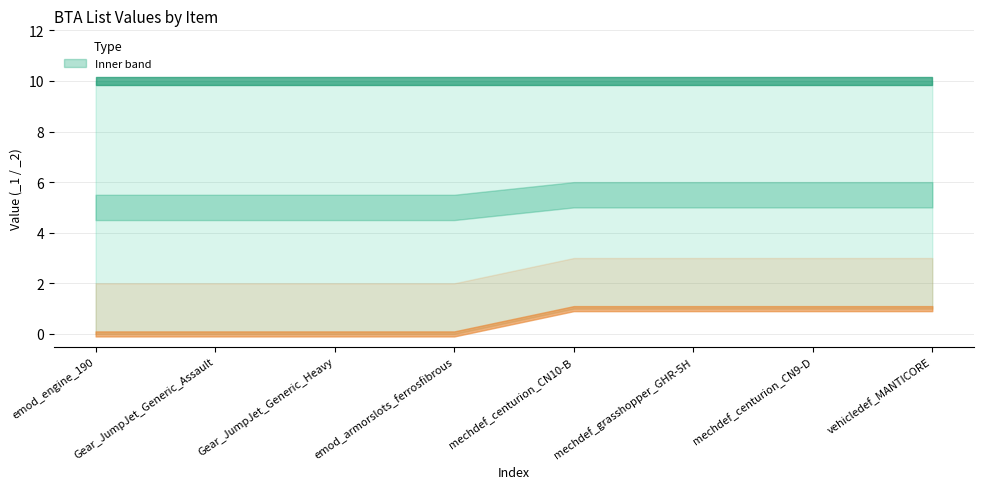

What is the label of the 5th point from the right?

emod_armorslots_ferrosfibrous